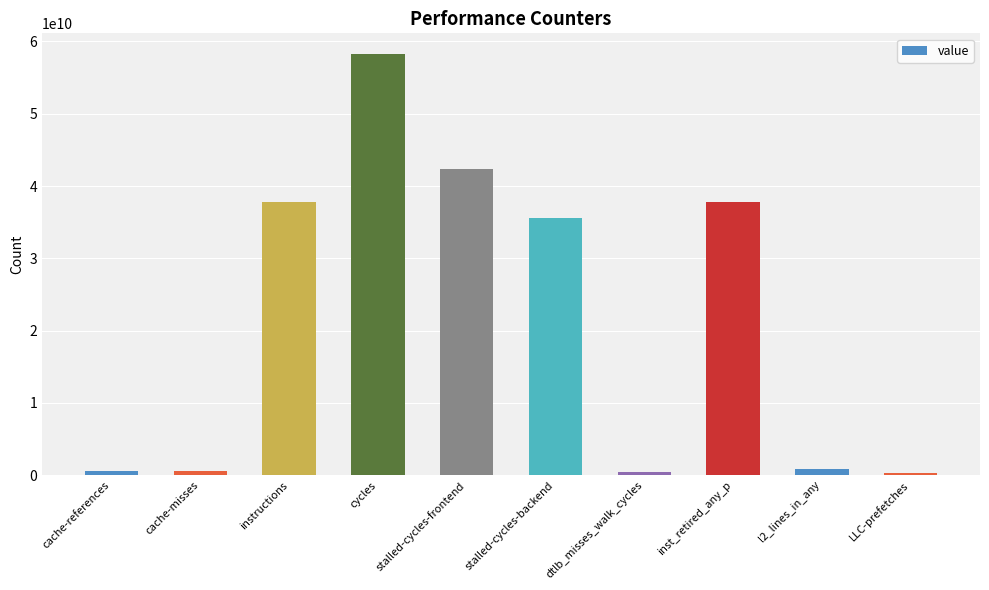

What is the change in value from cycles to LLC-prefetches?

-57938470572